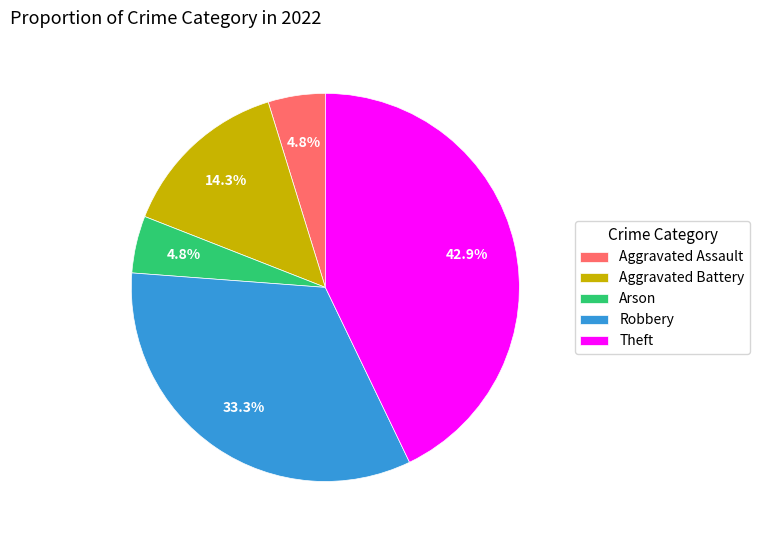

Is Aggravated Battery the majority of the pie?

No